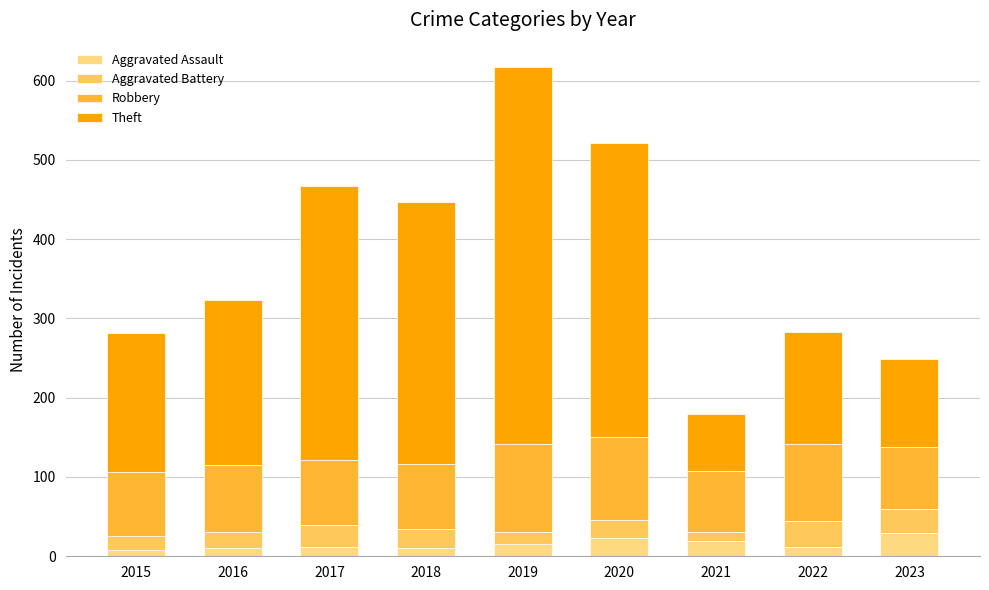

The value of Aggravated Assault at 2020 is 23. True or false?

True